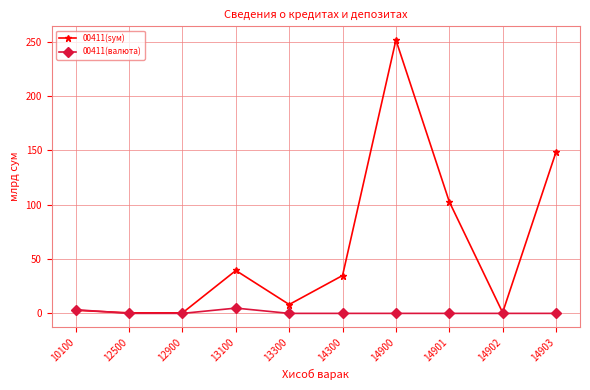

After their last crossing, which series has the higher values: 00411(sум) or 00411(валюта)?

00411(sум)